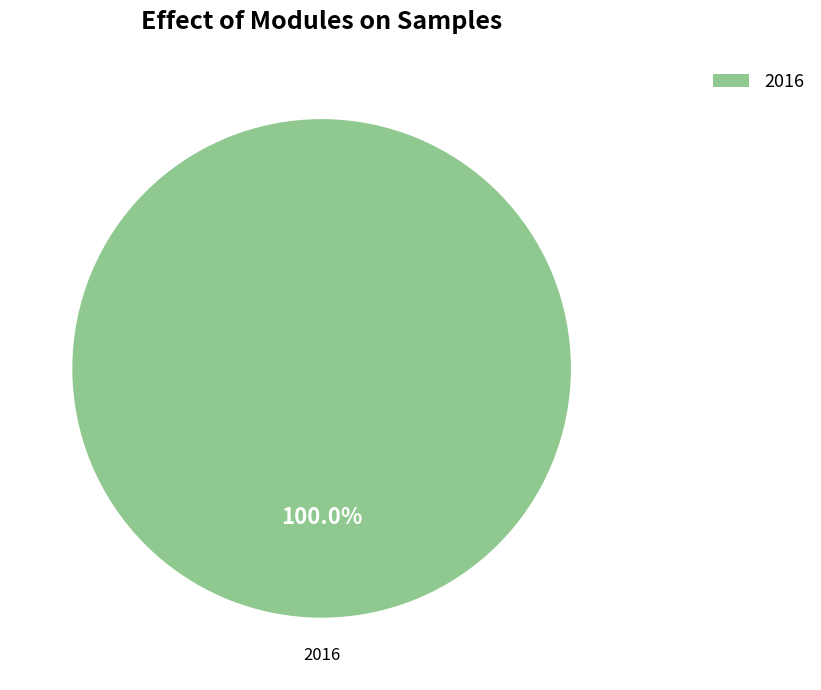

Rank the categories by value from lowest to highest.

2016